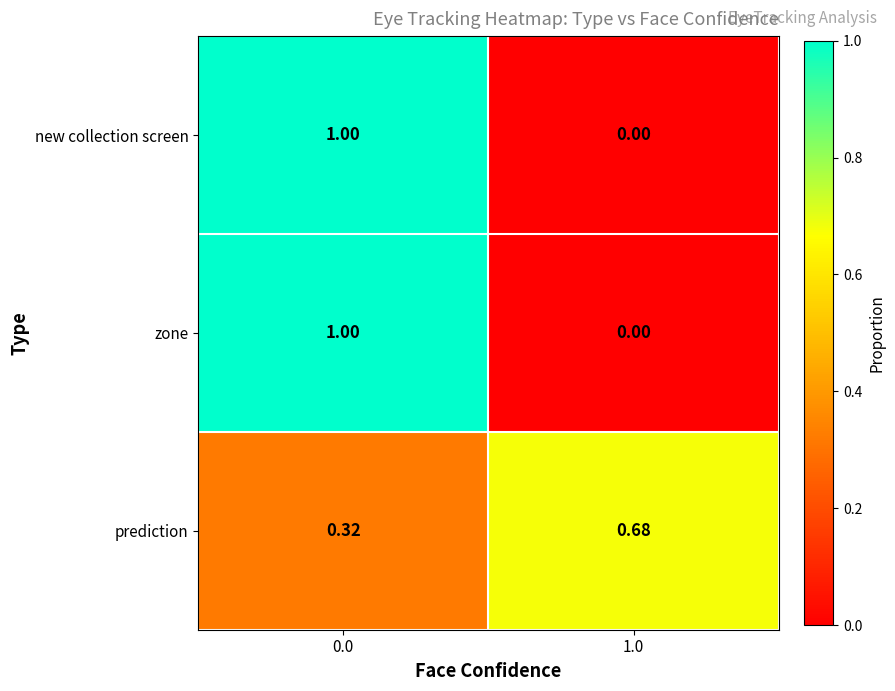

Is the value of new collection screen at 1.0 greater than the value of prediction at 1.0?

No